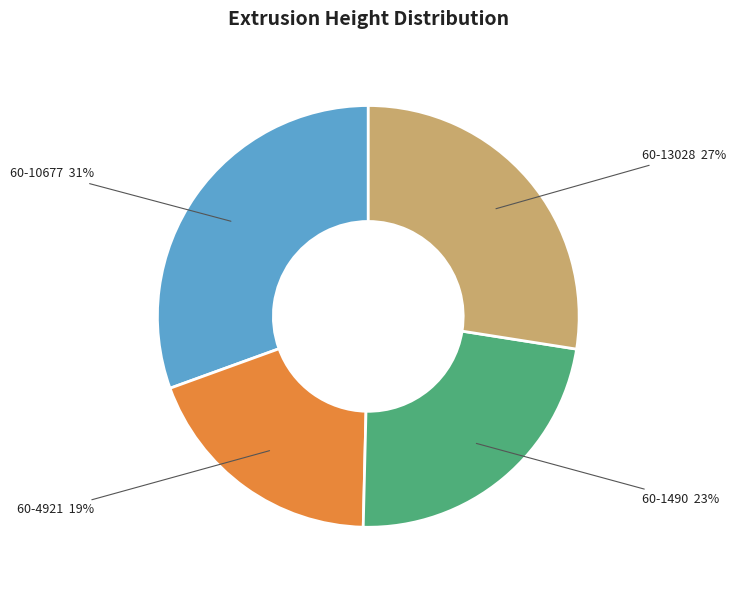

How many slices are in this pie chart?

4